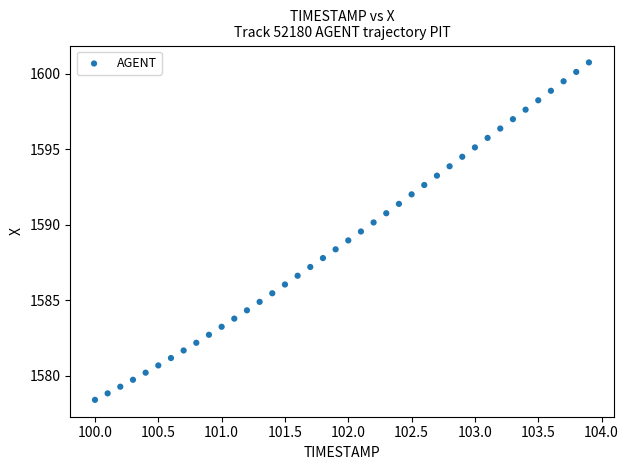

What is the range of X values (max minus min)?

3.9